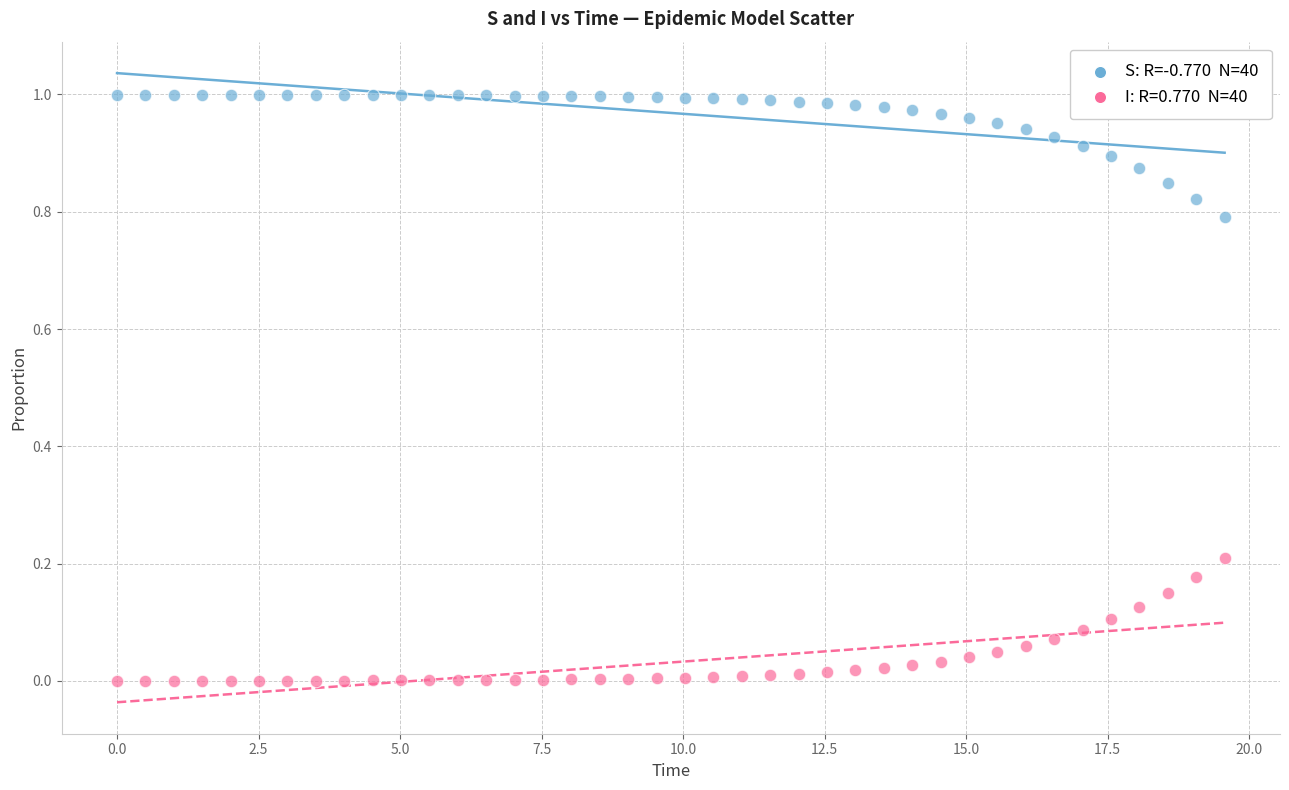

Count the number of points in this scatter plot.

80